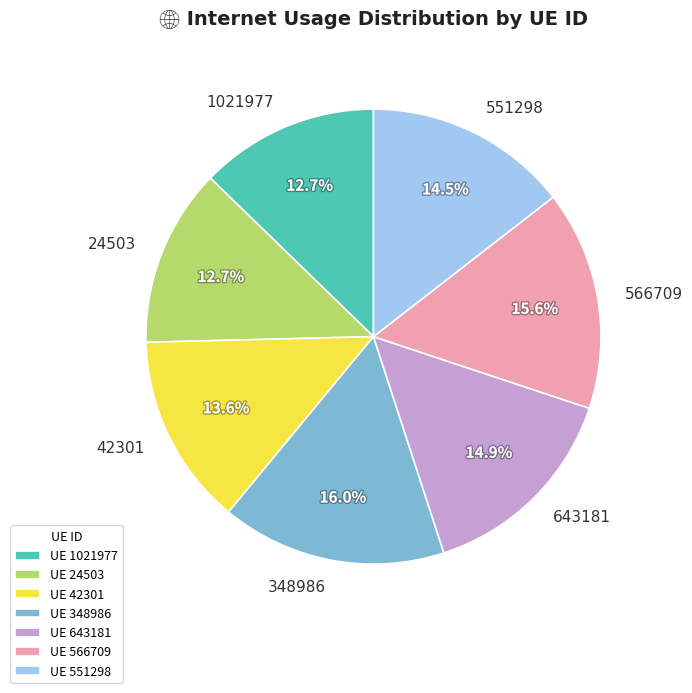

Combined, do 348986 and 42301 account for over 50%?

No